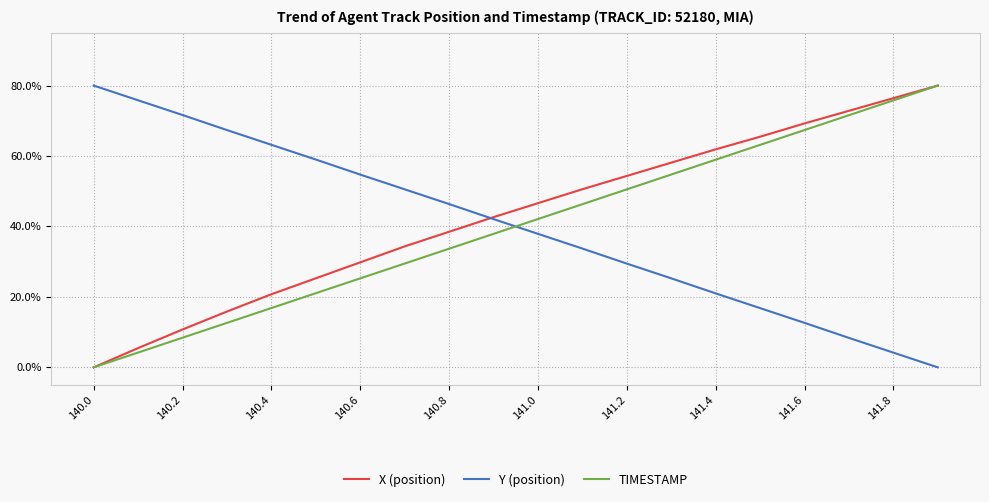

How many values in the Y (position) series are below 42?

10